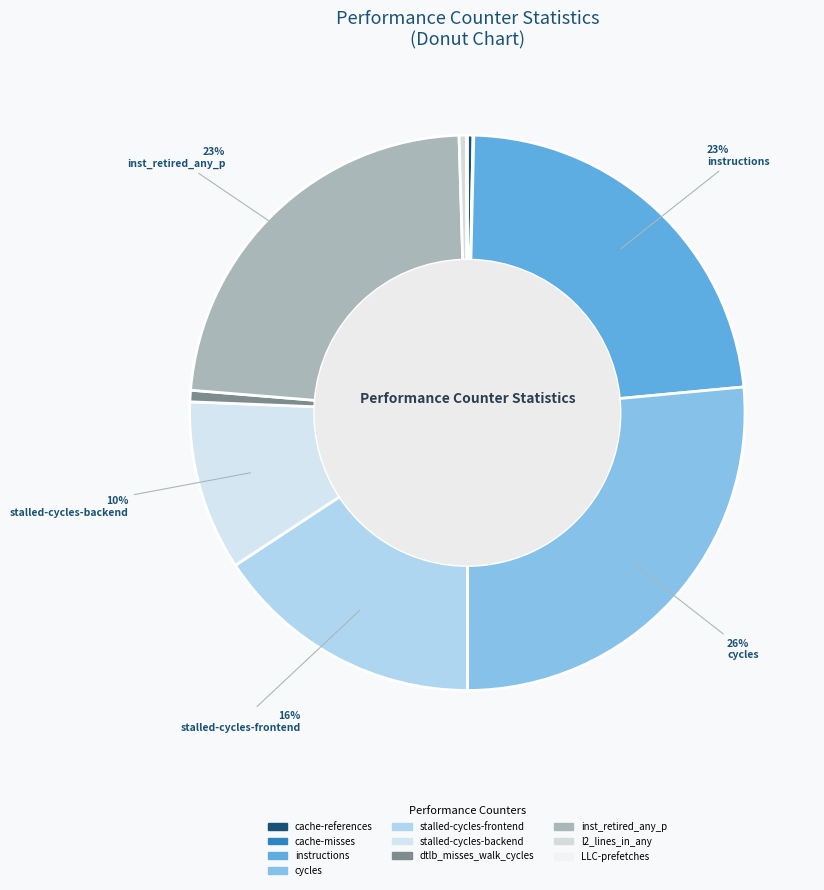

How many segments does this pie chart have?

10